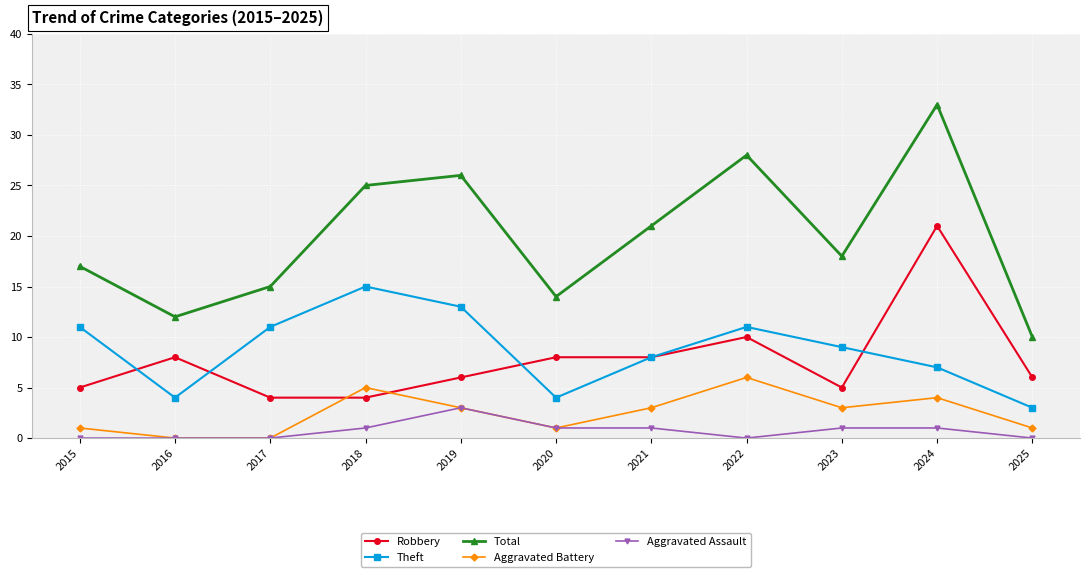

List the series in order of their peak value, highest first.

Total, Robbery, Theft, Aggravated Battery, Aggravated Assault